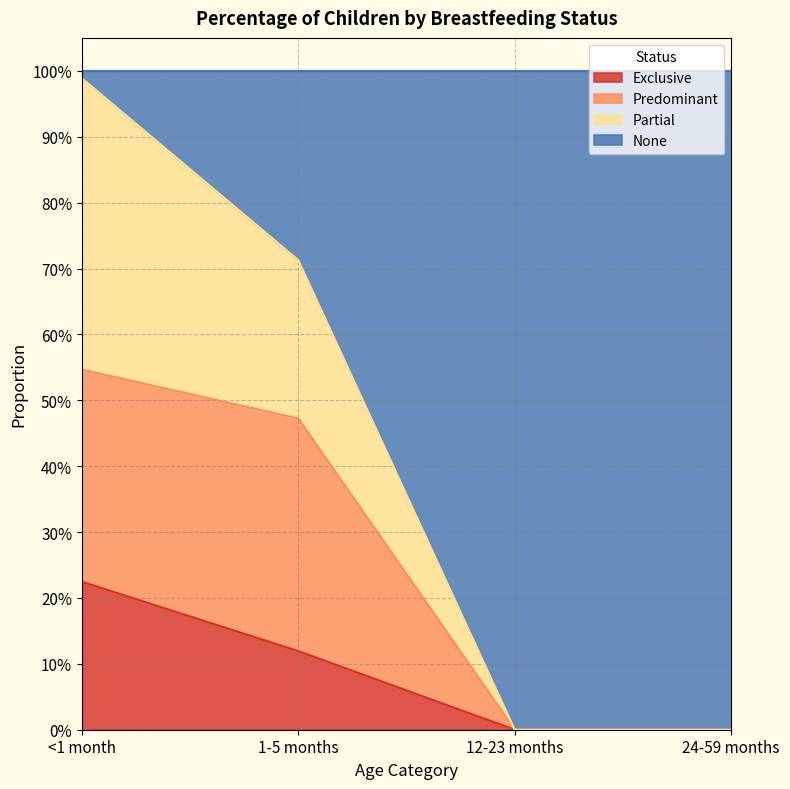

What is the label of the 3rd point from the left?

12-23 months